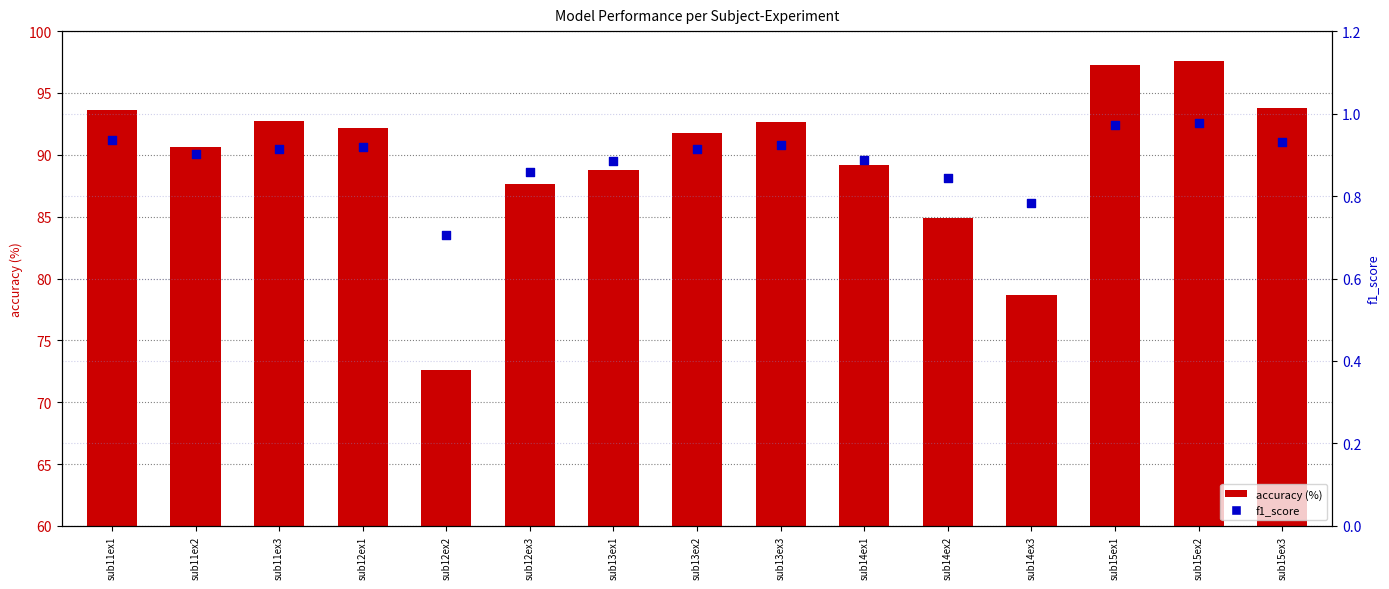

Which series contains the highest Y value?

accuracy